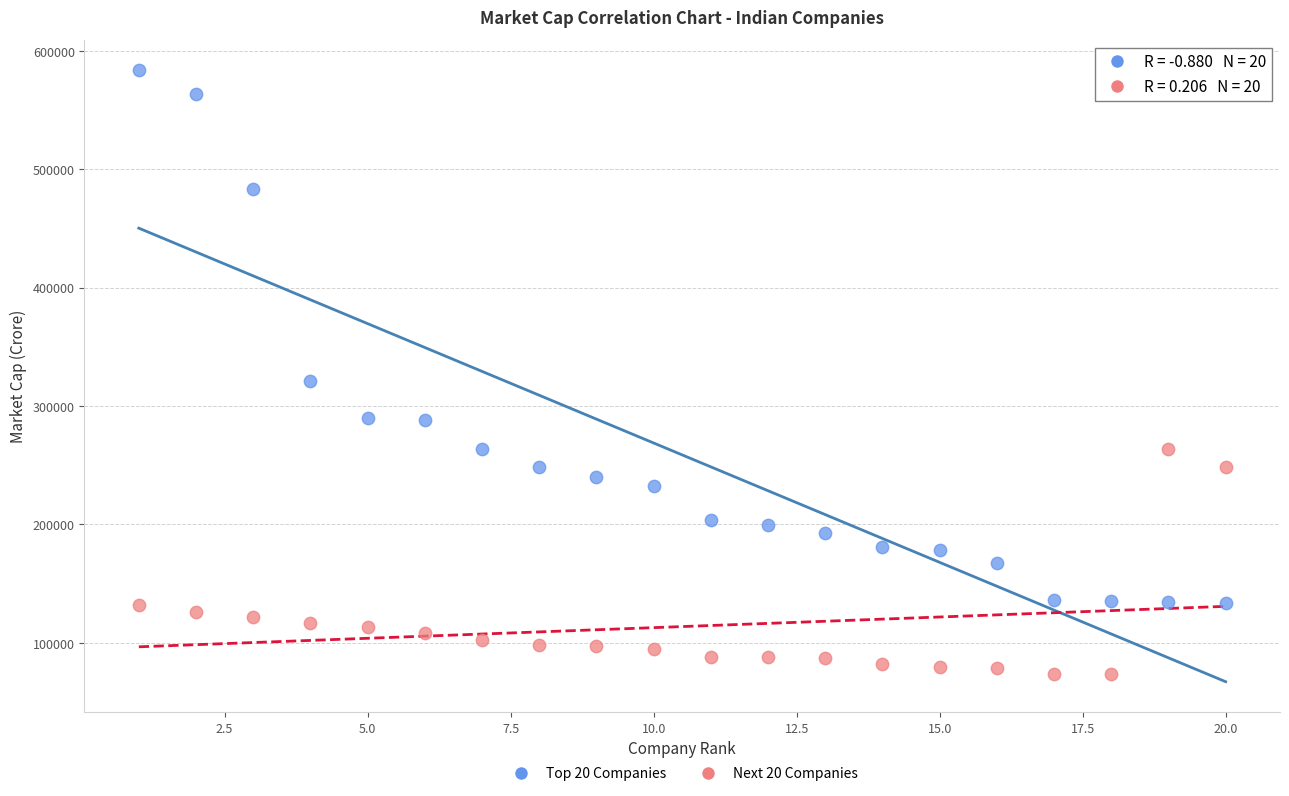

What are all the series names shown in the legend?

Top 20 Companies, Next 20 Companies